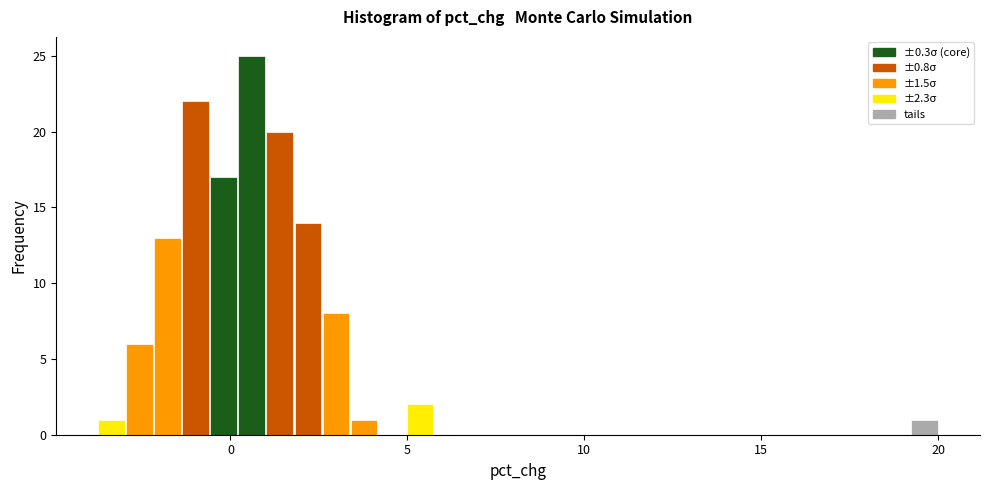

Around what value on the x-axis is the tallest bar? Give the approximate position of its centre, as read against the axis.

0.5